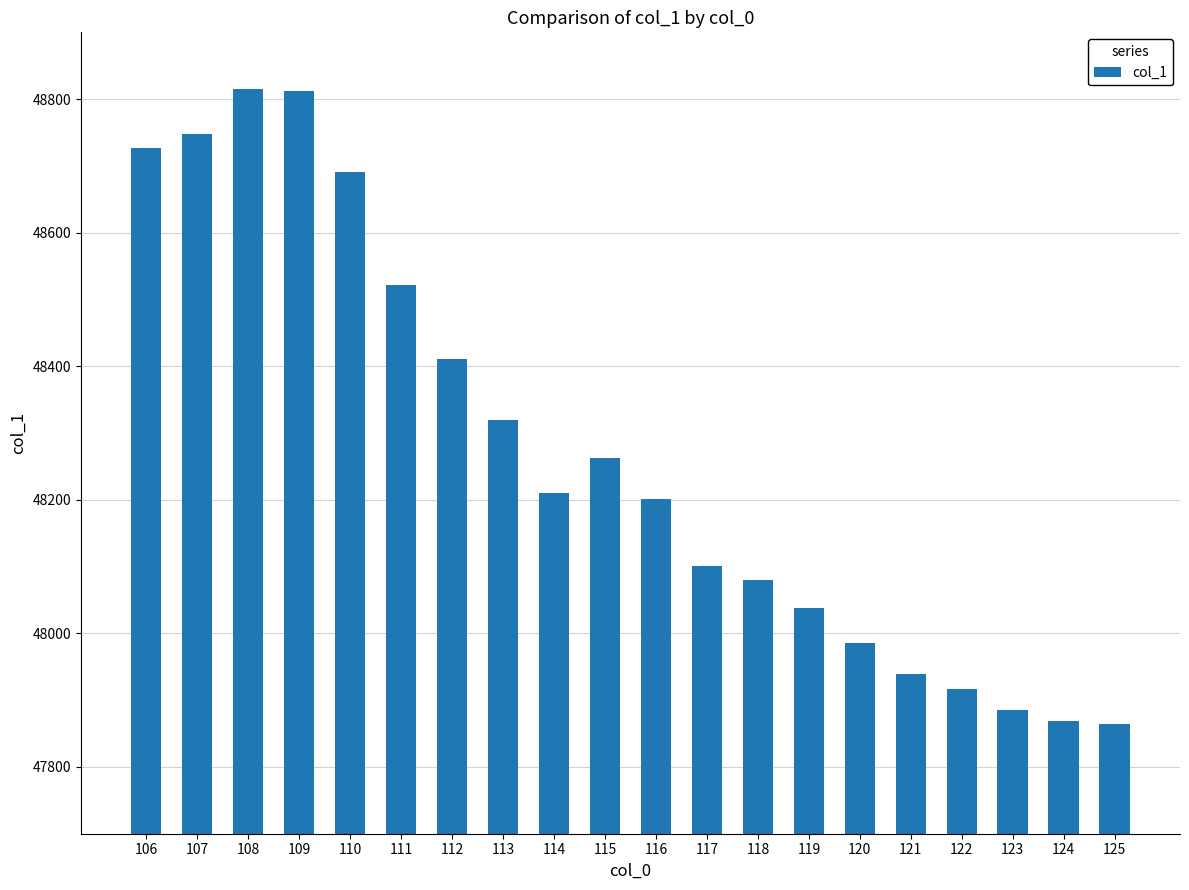

Is it true that the value at 110 is 86116.9?

False